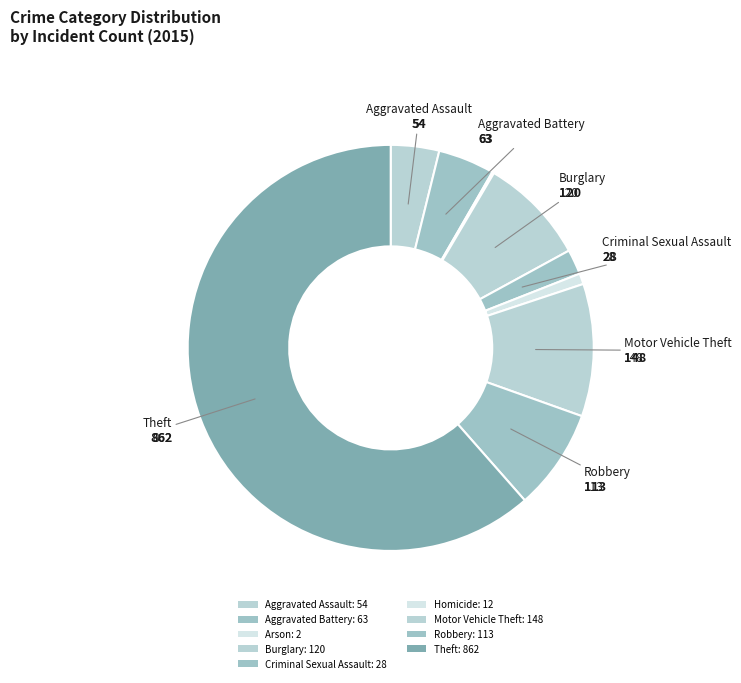

To the nearest percent, what is the difference between the largest and smallest slice percentages?

61%